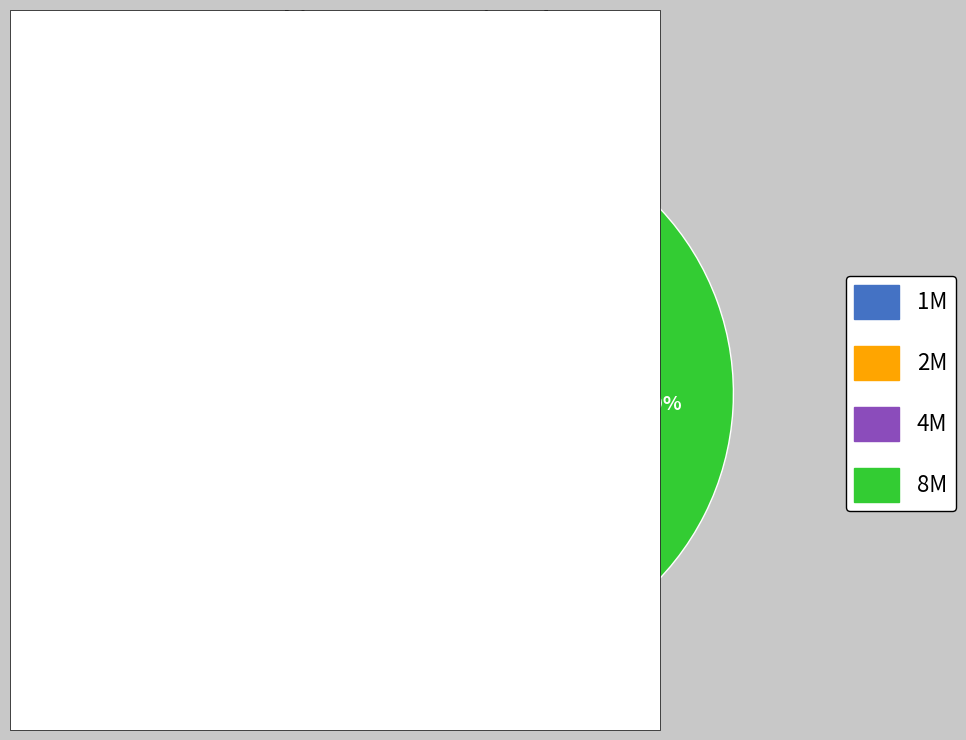

Which has a higher value, 2M or 4M?

4M